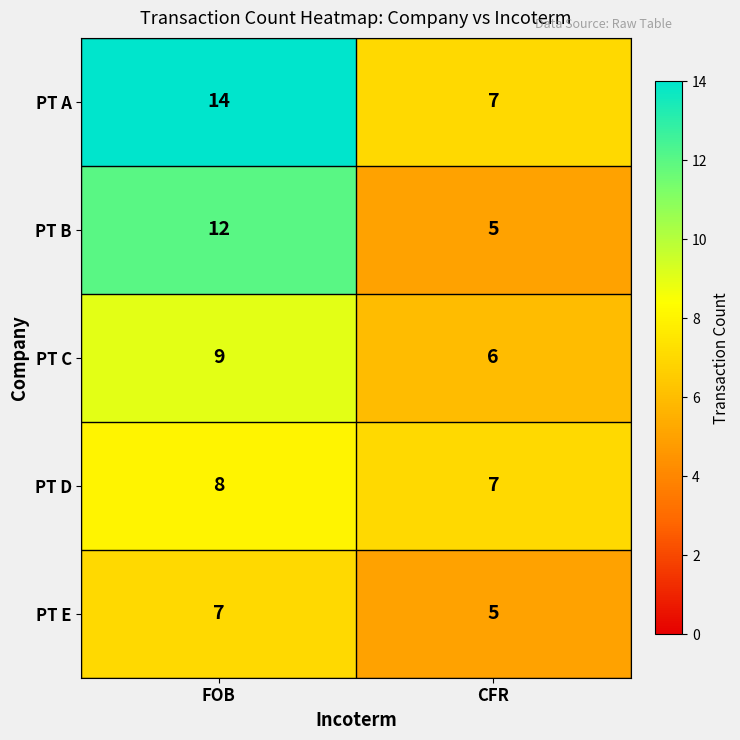

The PT E series shows 7 at FOB. True or false?

True